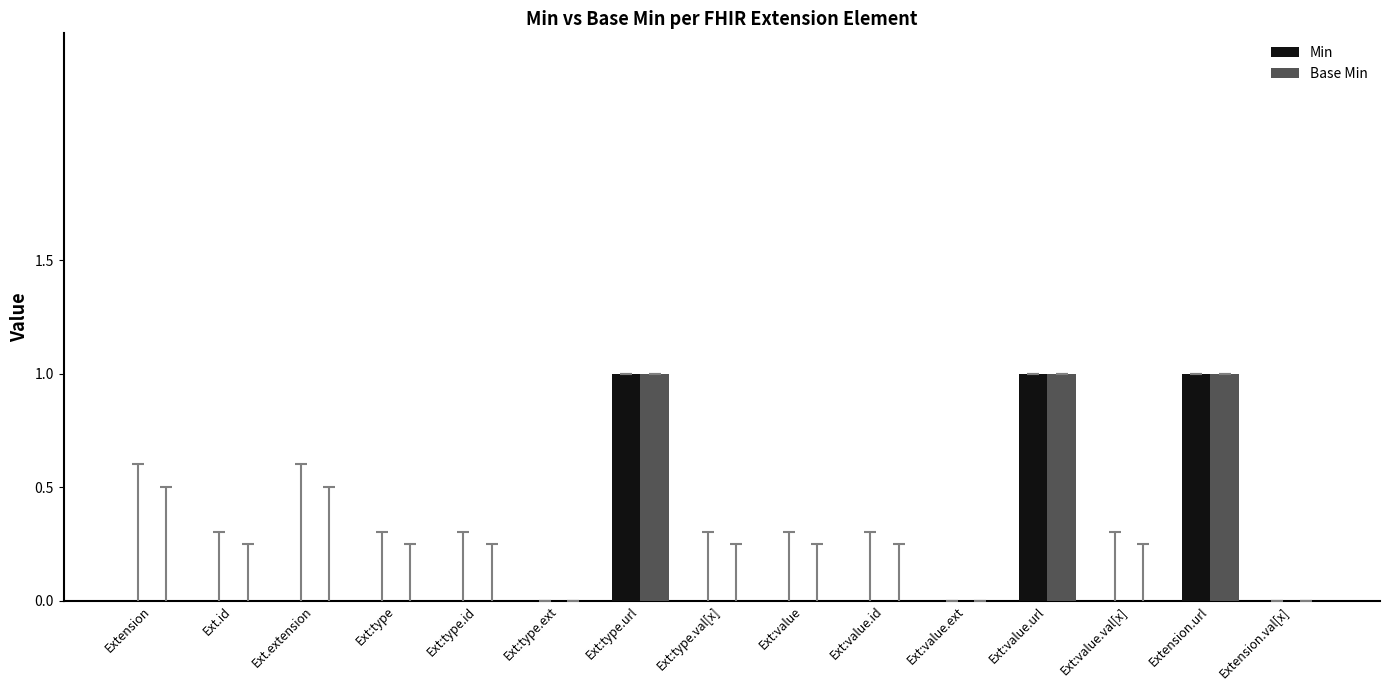

The value of Min at Ext:type.url is 2. True or false?

False